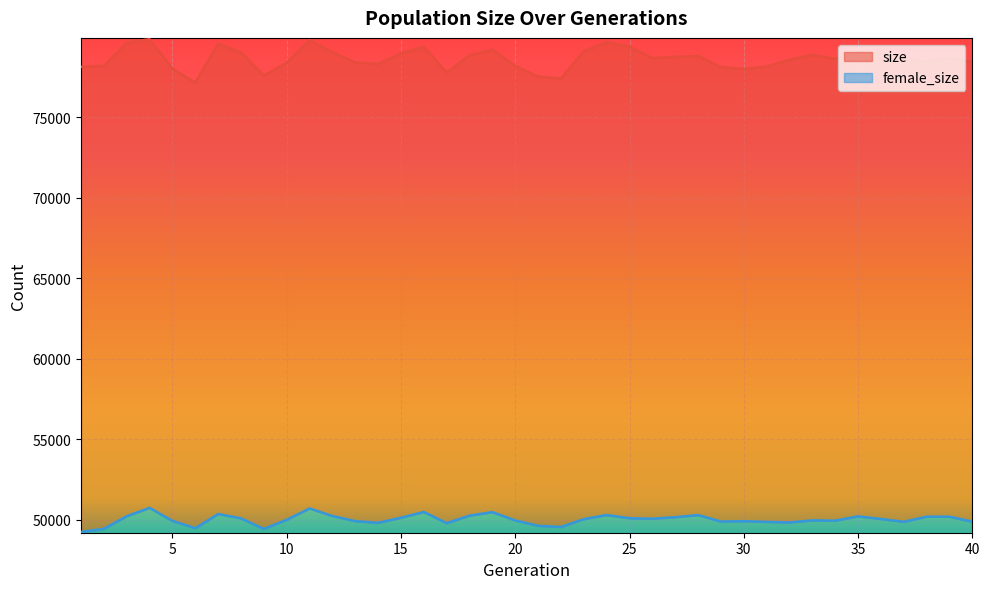

Which series has the largest total across all categories?

size